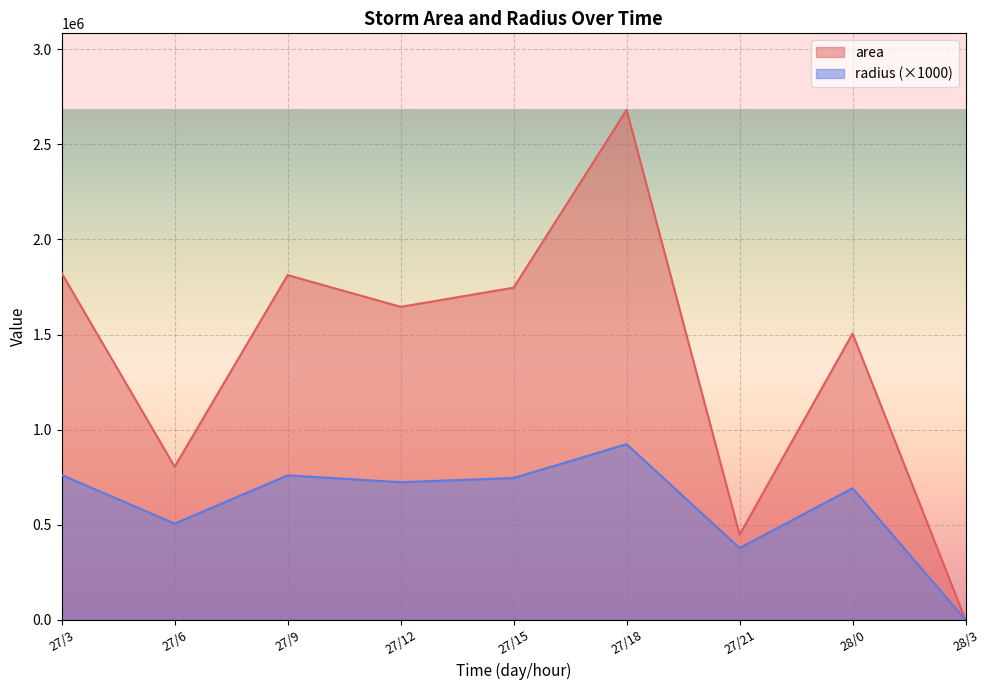

At which label is radius closest to 461916?

27/6